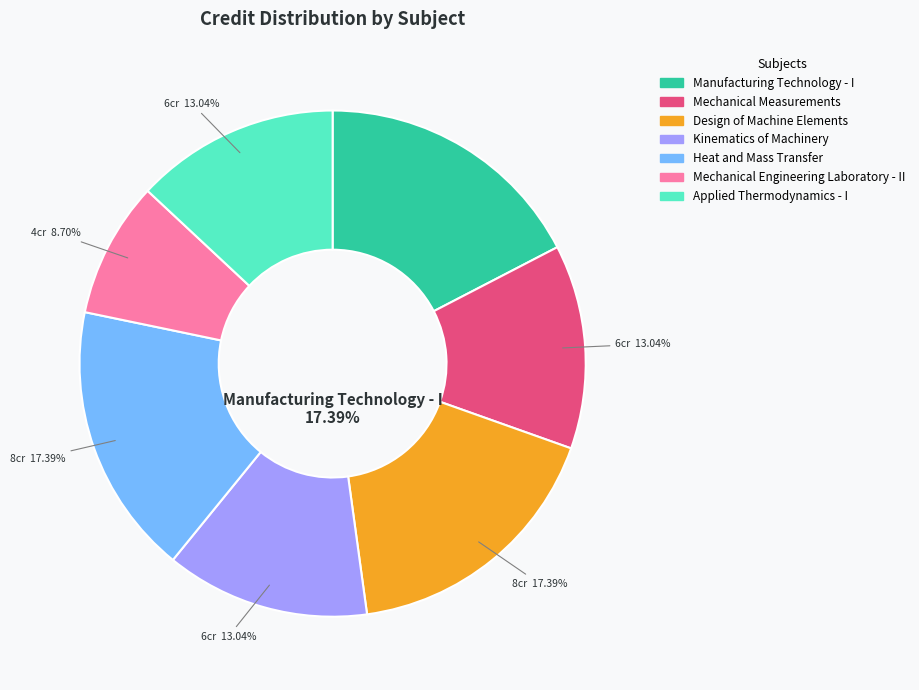

True or false: Heat and Mass Transfer accounts for 25% of the total.

False